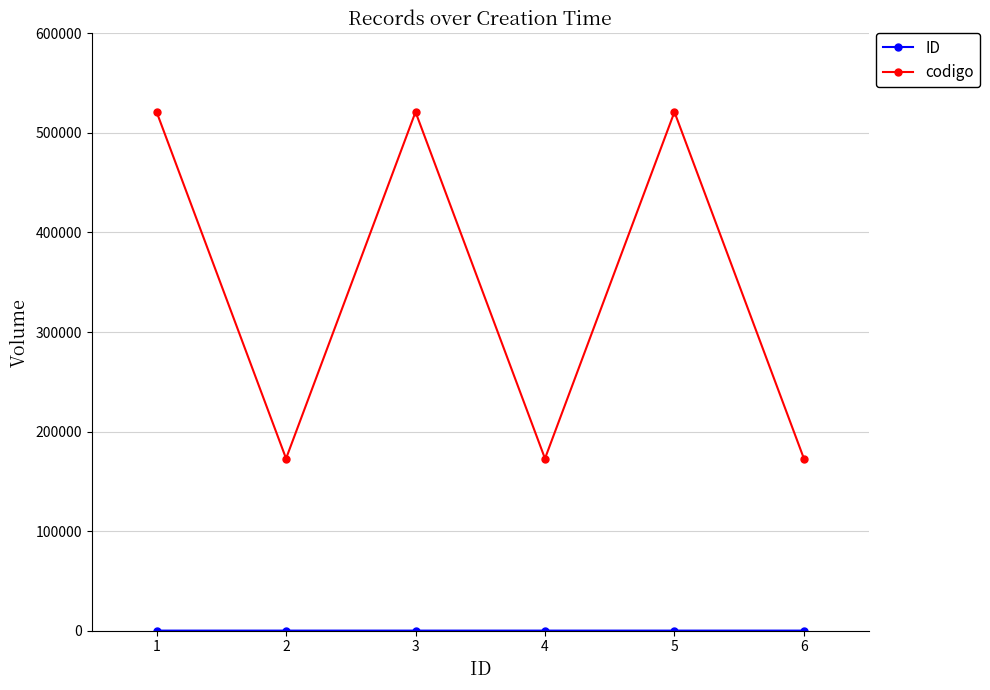

How many series are shown in this chart?

2